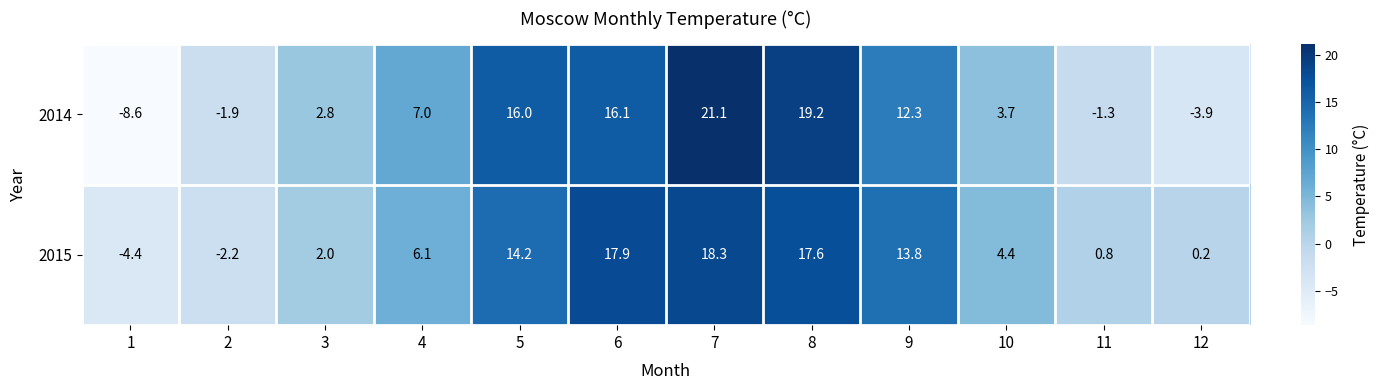

Reading right to left, extract all data points from this chart.

2014: -3.9	-1.3	3.7	12.3	19.2	21.1	16.1	16.0	7.0	2.8	-1.9	-8.6
2015: 0.2	0.8	4.4	13.8	17.6	18.3	17.9	14.2	6.1	2.0	-2.2	-4.4